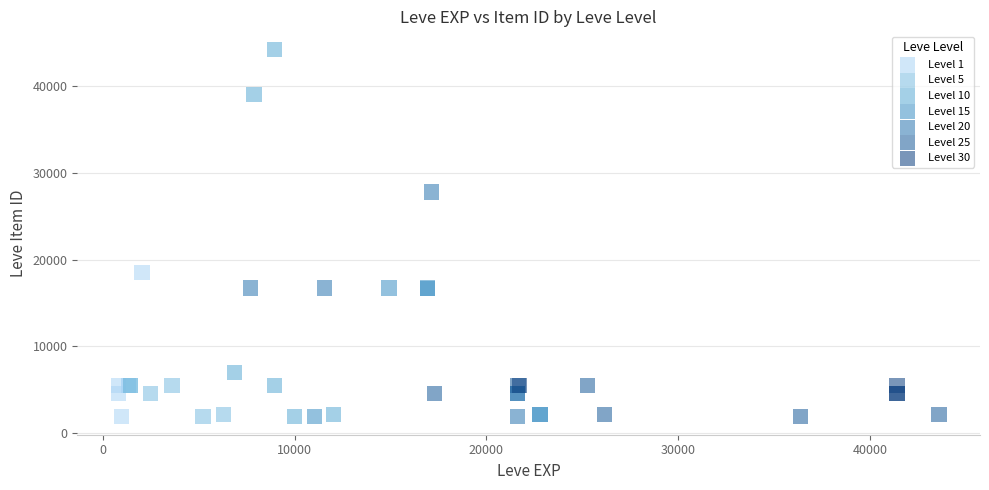

Which series reaches the maximum Y coordinate?

Level 10